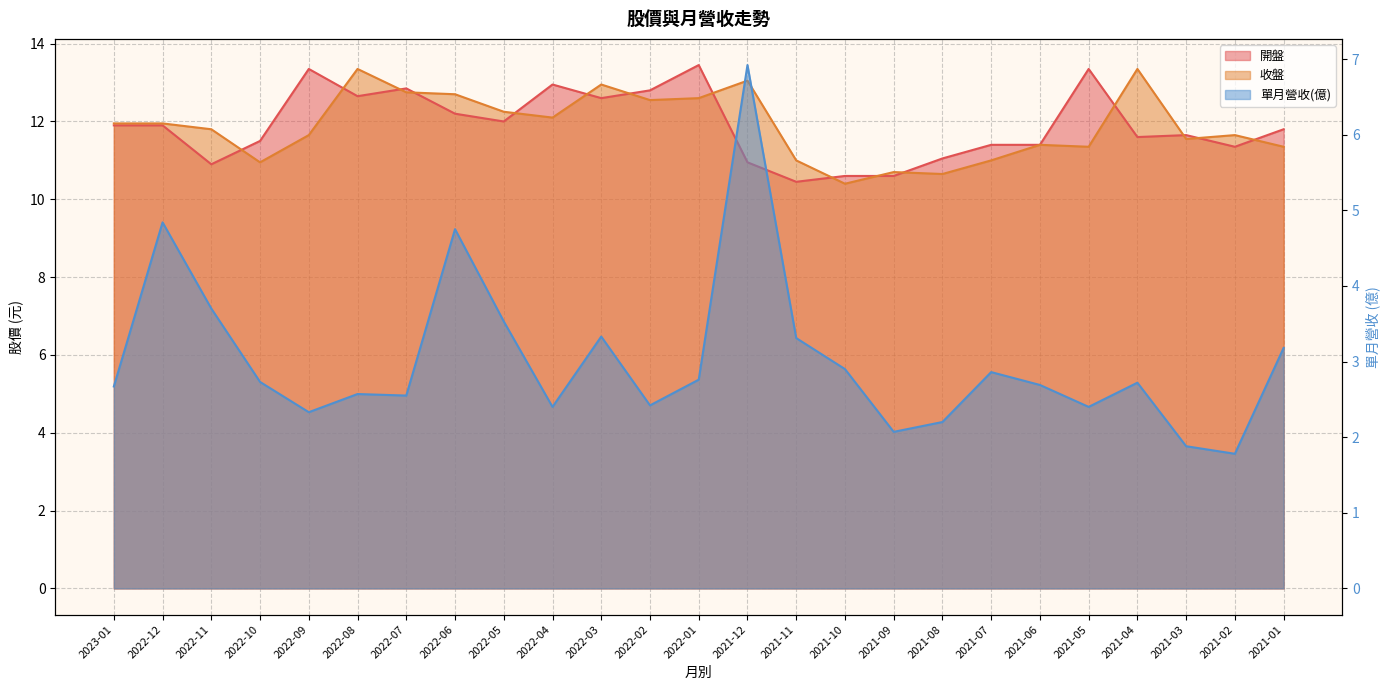

How many interior local valleys does the 開盤 series have?

7